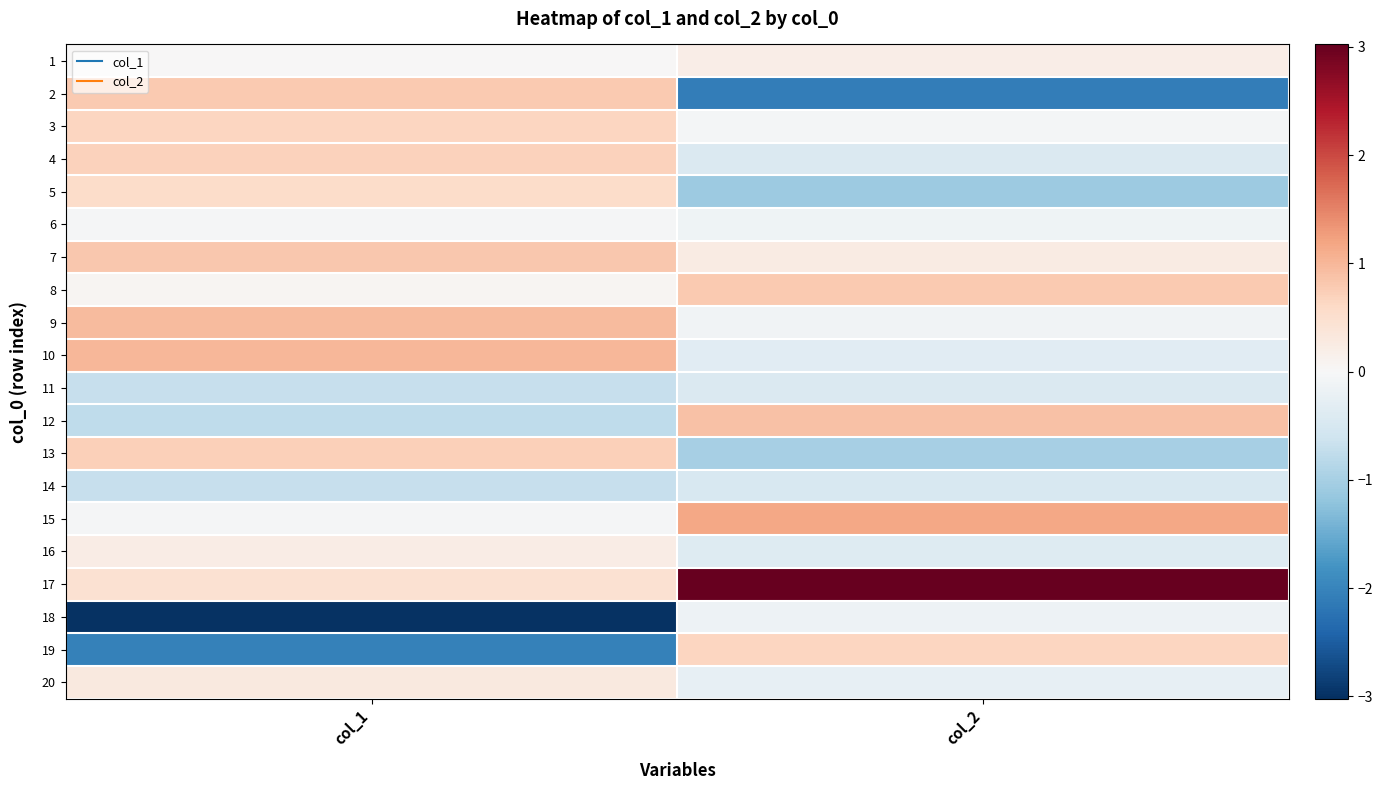

Reading left to right, extract all data points from this chart.

1: col_1=0.0	col_2=0.2
2: col_1=0.8	col_2=-2.1
3: col_1=0.7	col_2=-0.1
4: col_1=0.7	col_2=-0.4
5: col_1=0.6	col_2=-1.1
6: col_1=-0.0	col_2=-0.1
7: col_1=0.8	col_2=0.2
8: col_1=0.1	col_2=0.8
9: col_1=1.0	col_2=-0.1
10: col_1=1.0	col_2=-0.3
11: col_1=-0.7	col_2=-0.4
12: col_1=-0.8	col_2=0.9
13: col_1=0.7	col_2=-1.0
14: col_1=-0.7	col_2=-0.5
15: col_1=-0.0	col_2=1.2
16: col_1=0.2	col_2=-0.4
17: col_1=0.5	col_2=3.0
18: col_1=-3.0	col_2=-0.2
19: col_1=-2.0	col_2=0.7
20: col_1=0.3	col_2=-0.3